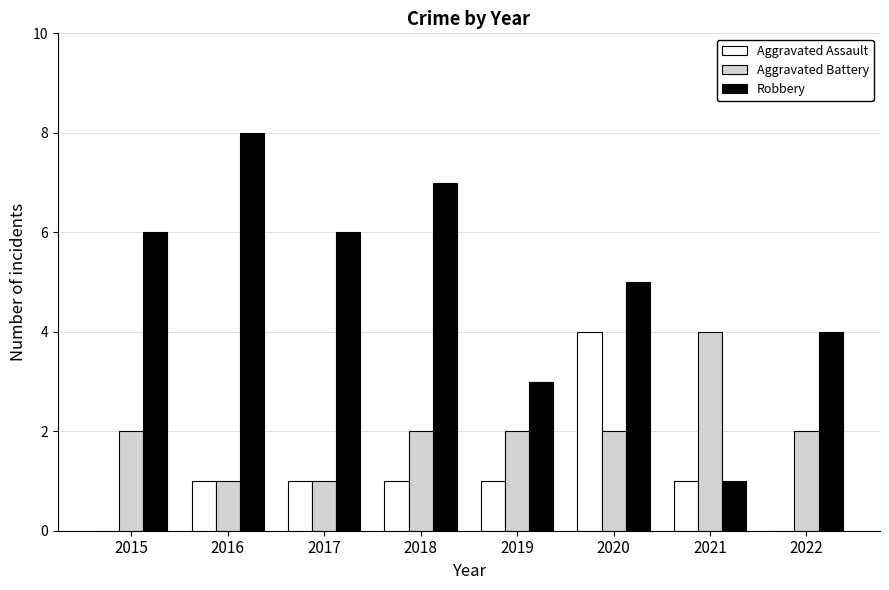

What is the greatest value displayed?

8